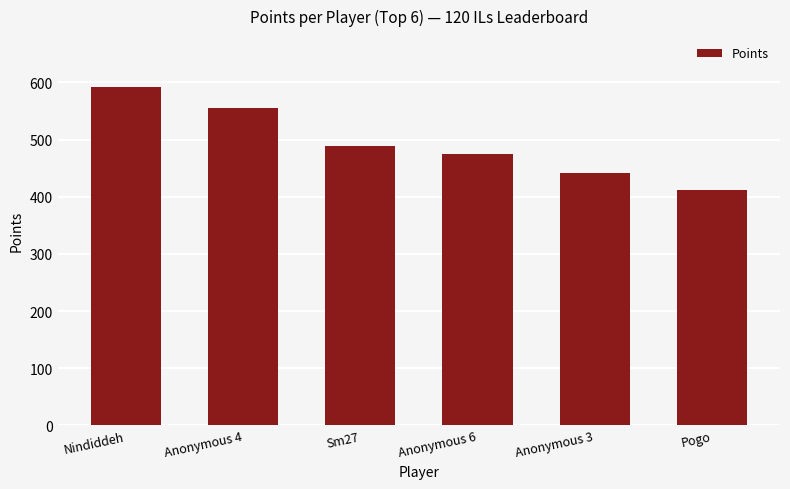

At which label does the data first exceed 489?

Nindiddeh